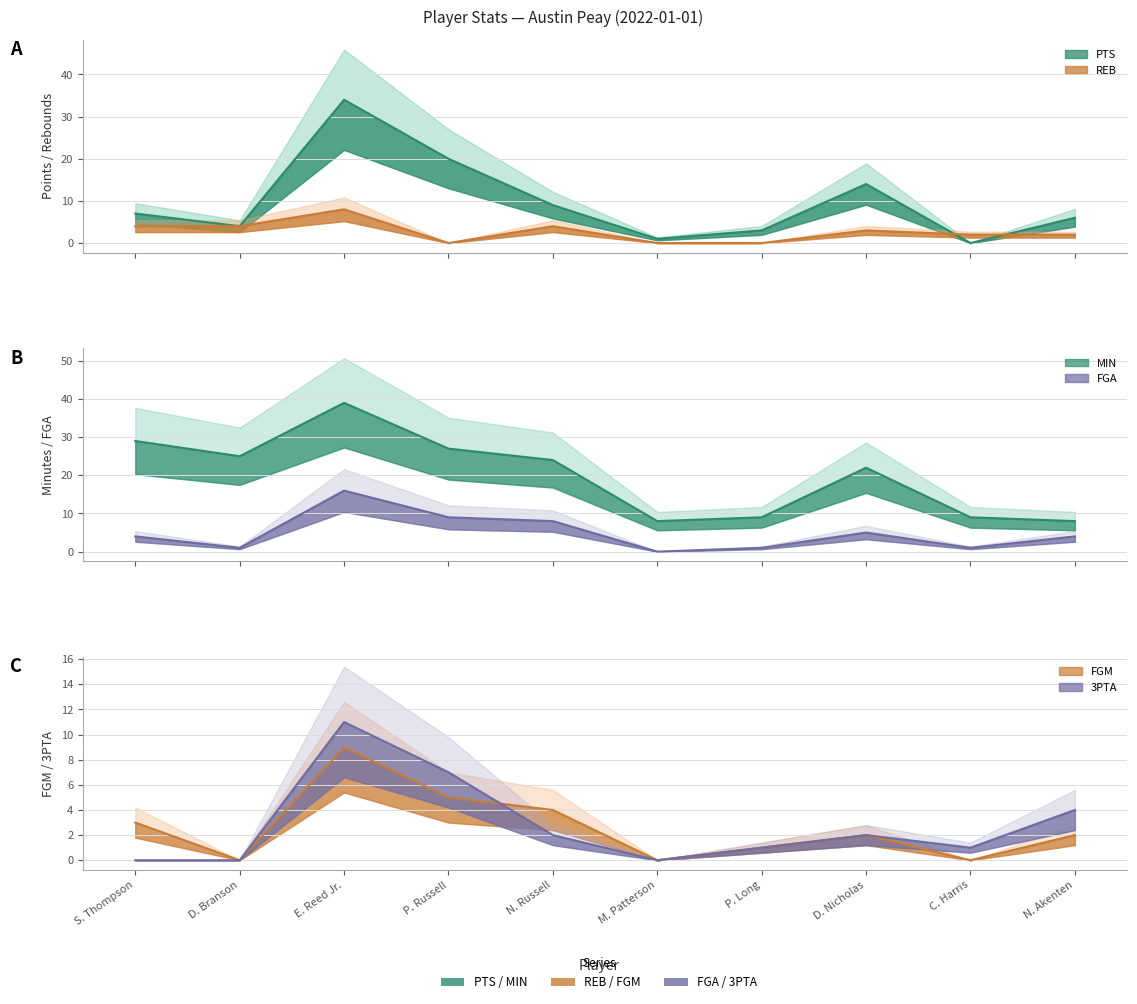

At which category does the chart reach its minimum across all series?

C. Harris